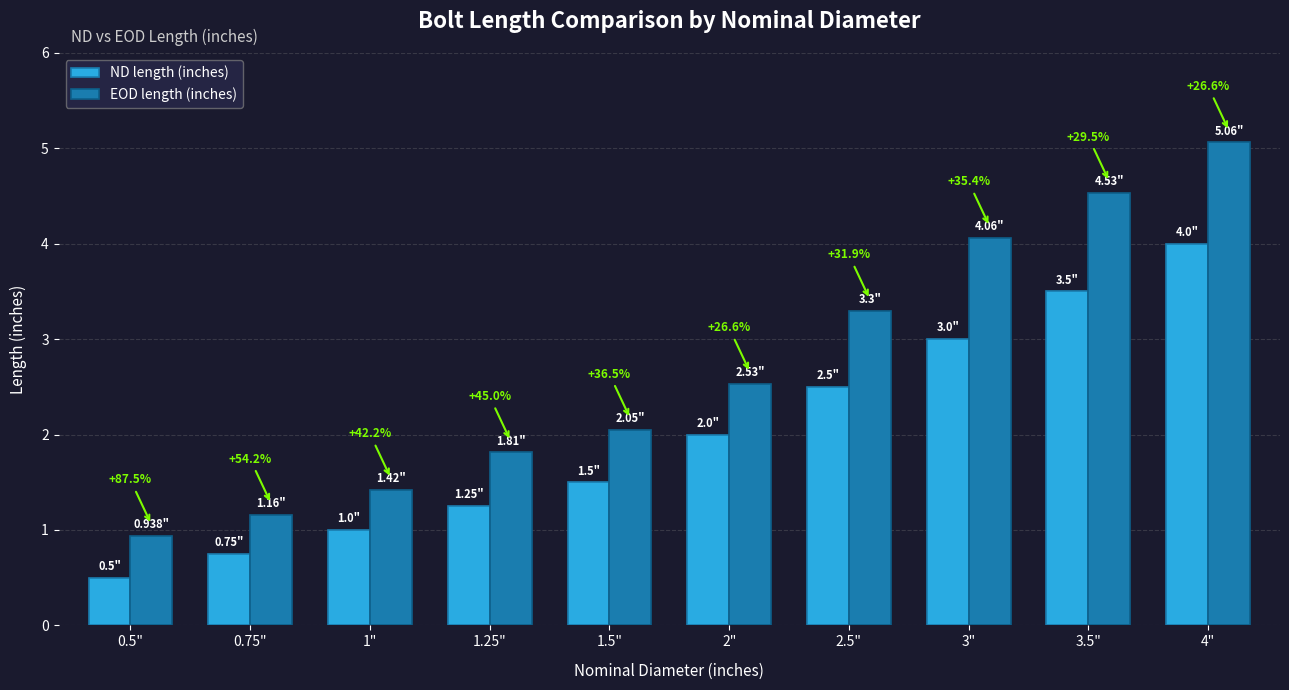

Rank the series at 3" from lowest to highest value.

ND length (inches), EOD length (inches)